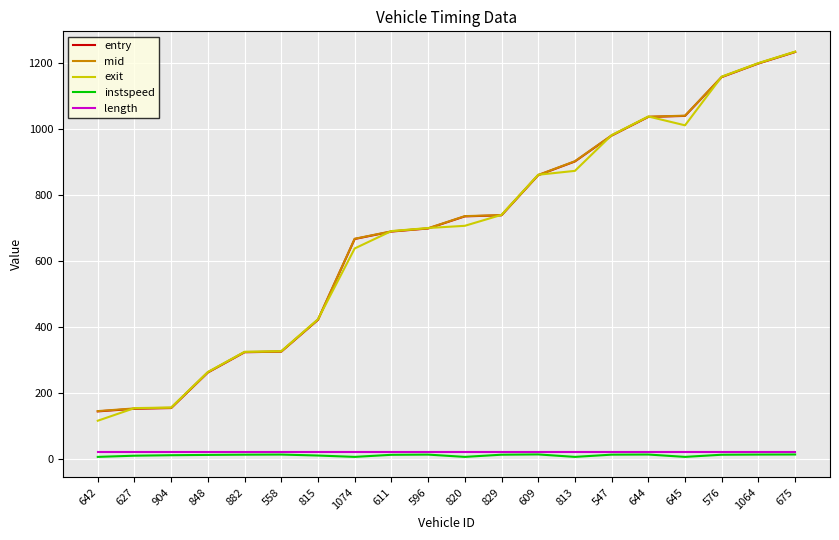

What are all the series names shown in the legend?

entry, mid, exit, instspeed, length